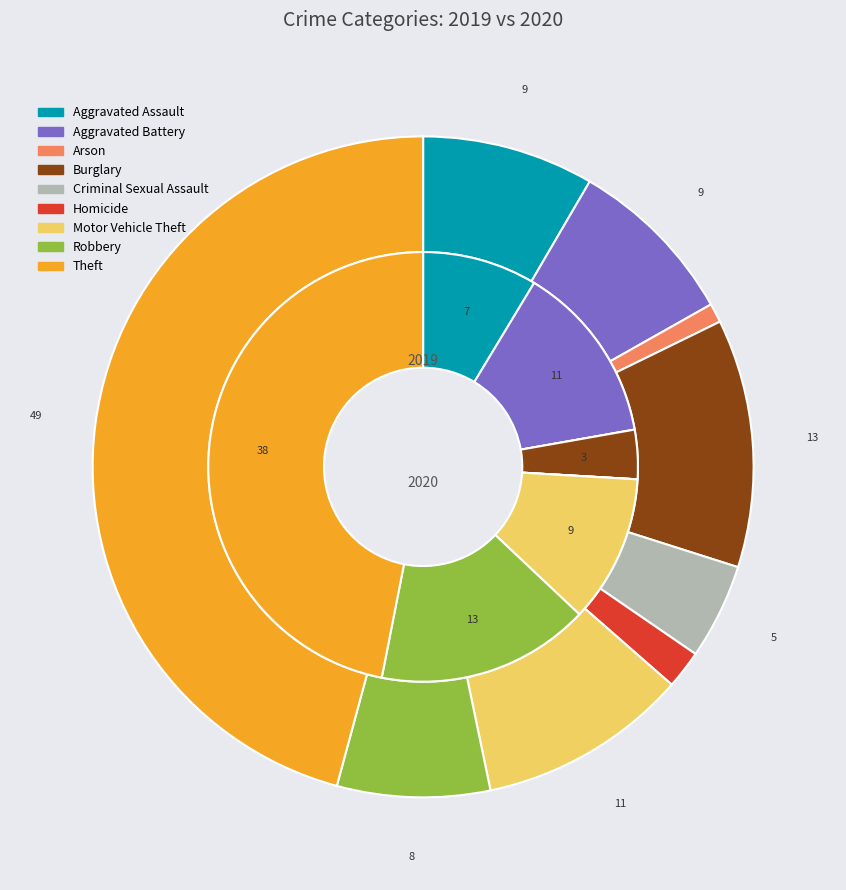

Count the number of slices in the pie.

9